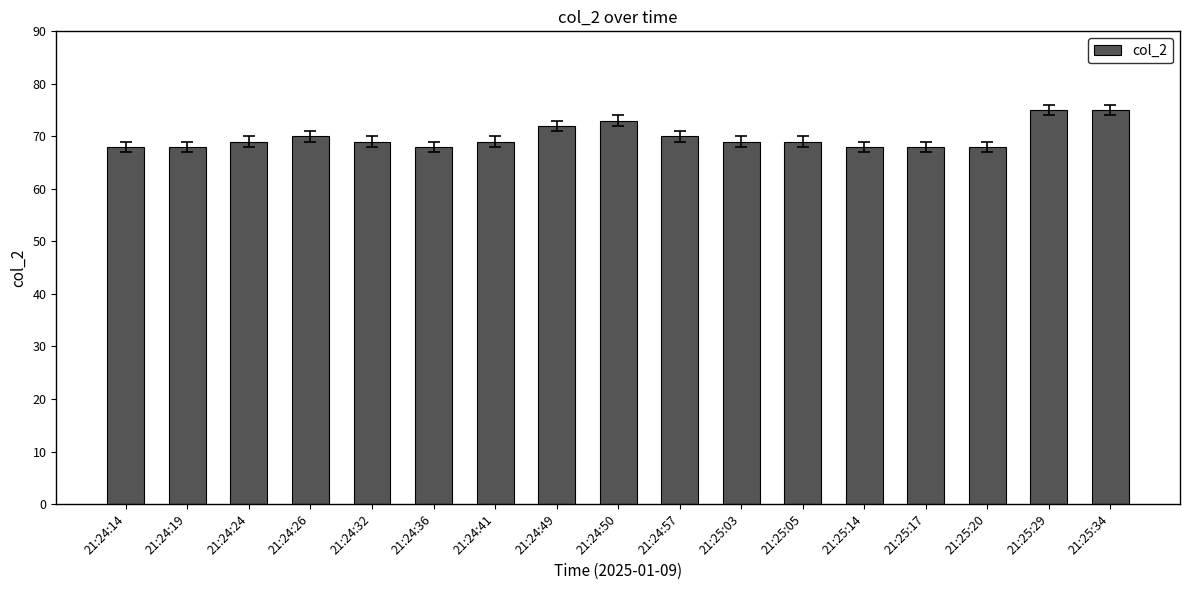

How many data points does each series have?

17